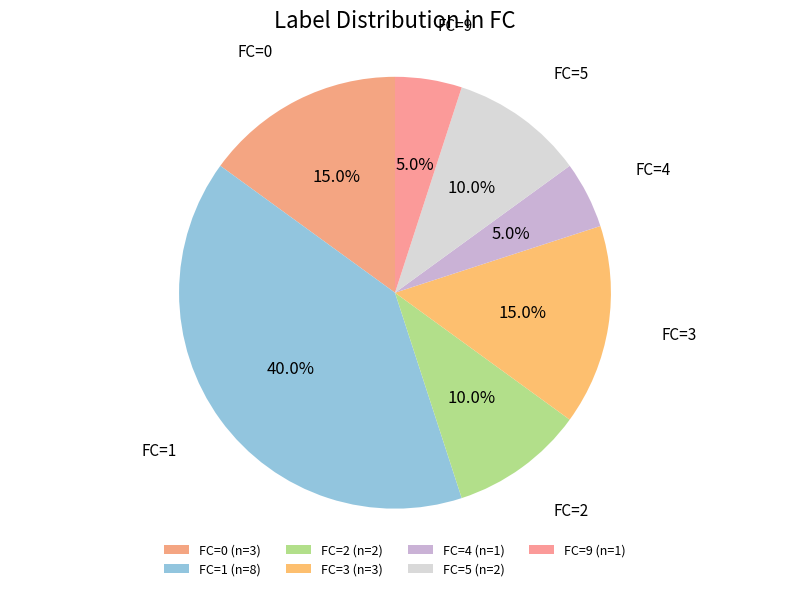

Count the number of slices in the pie.

7